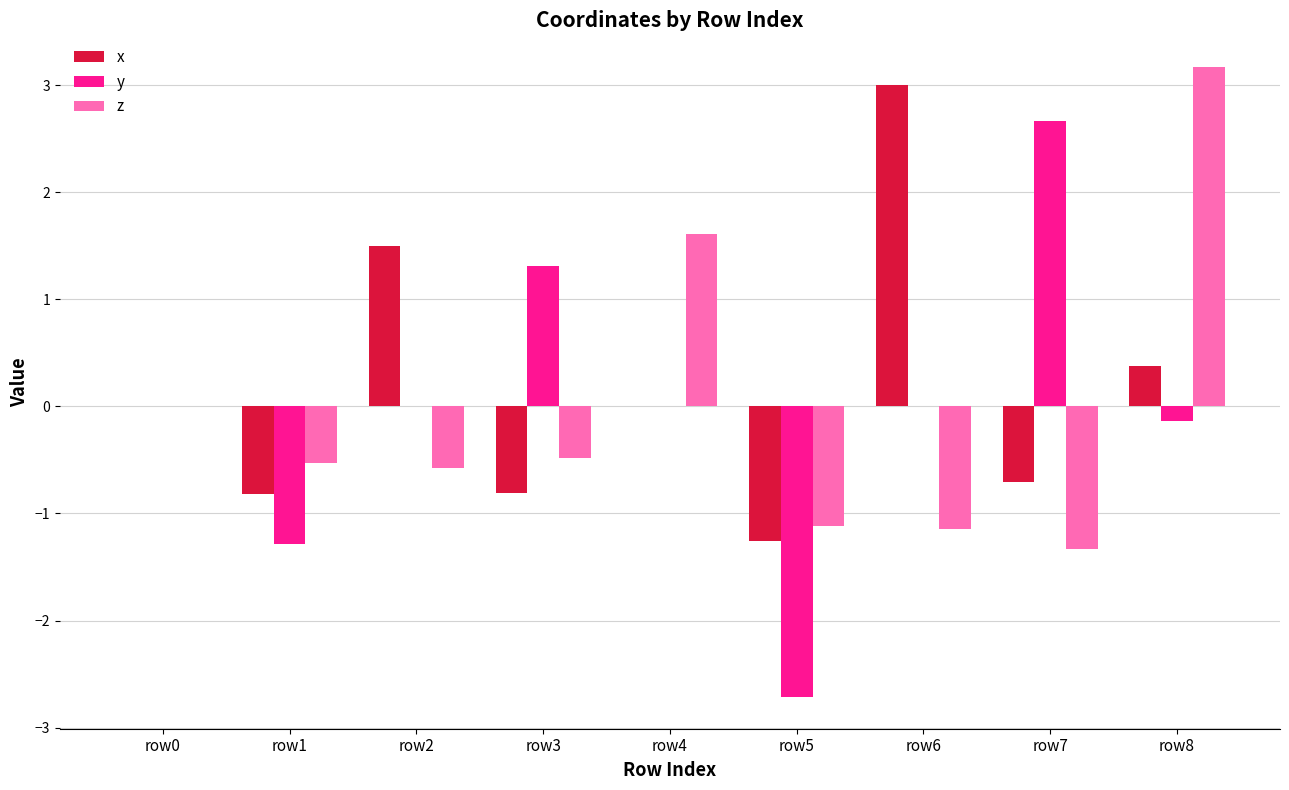

Which series changed the most between row5 and row6?

x